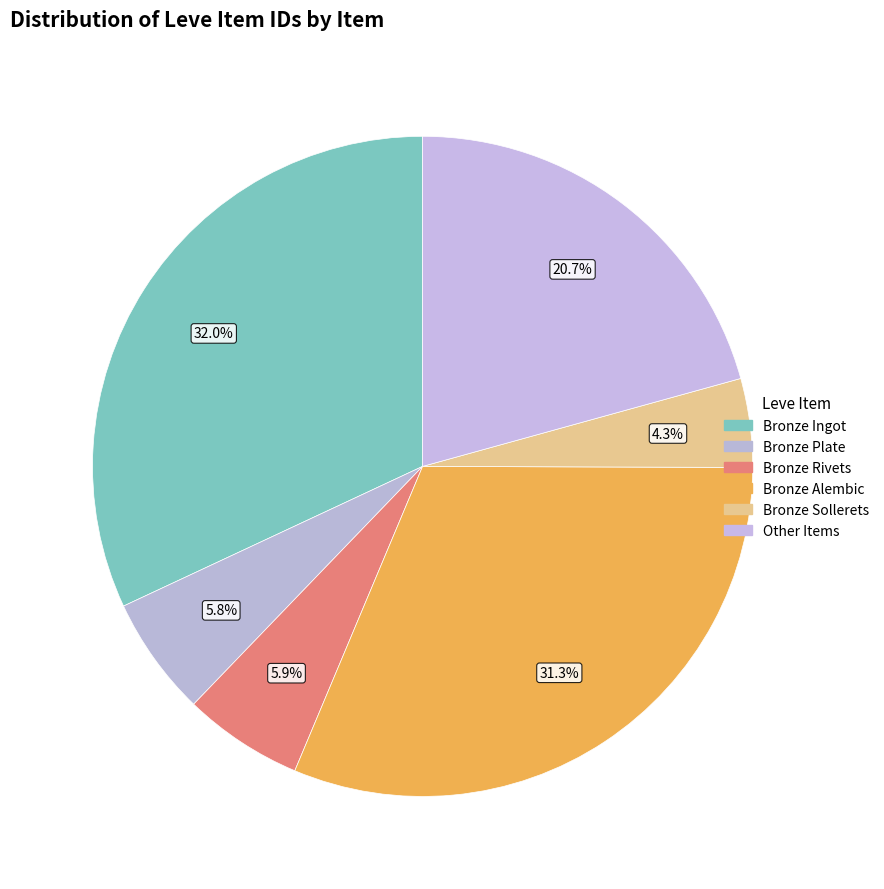

How many segments does this pie chart have?

6